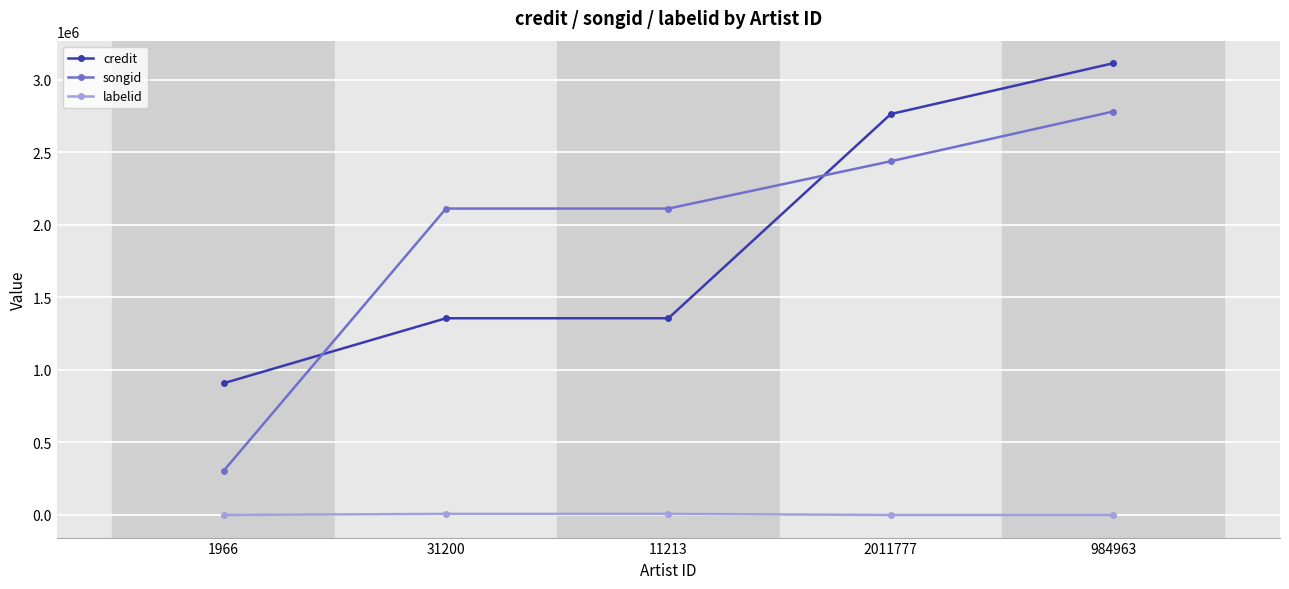

What is the difference between the highest and lowest values at 2011777?

2762534